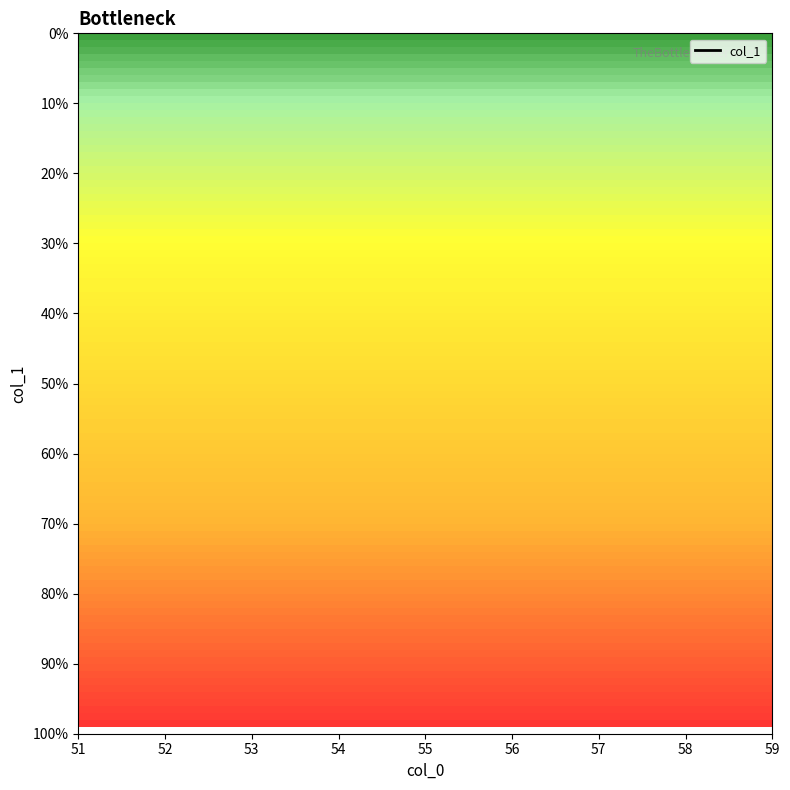

Which has a higher value, 55 or 58?

58